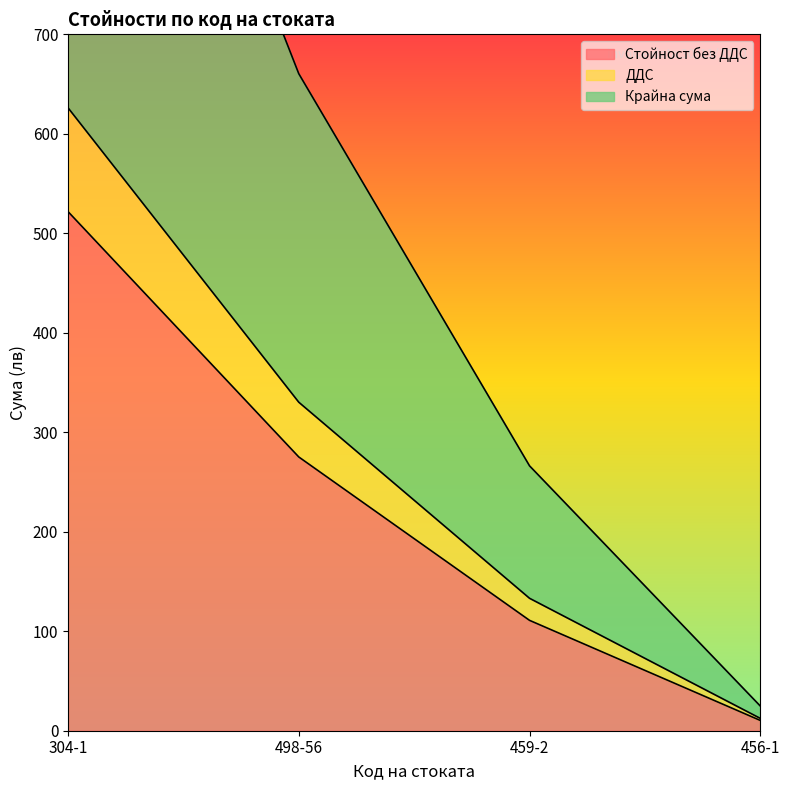

True or false: Стойност без ДДС has a value of 399.6 at 498-56.

False